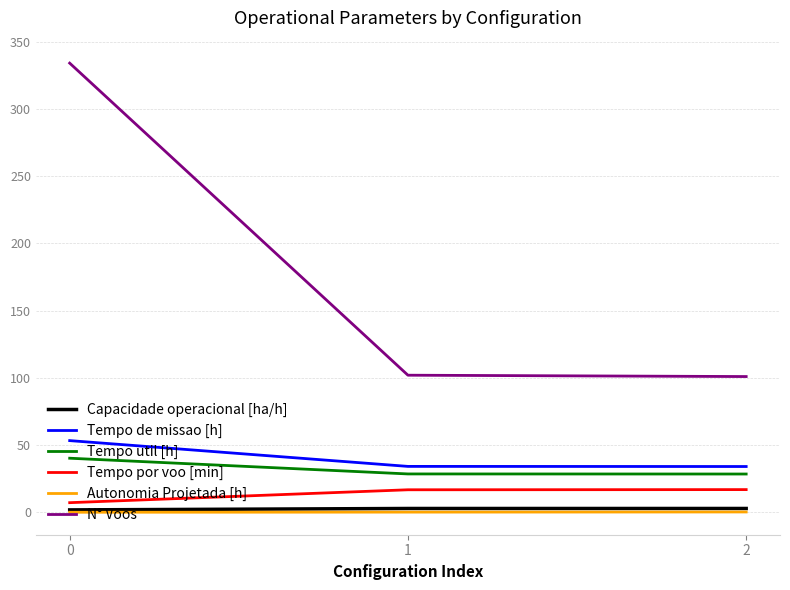

What is the average value of the Tempo util [h] series?

32.5